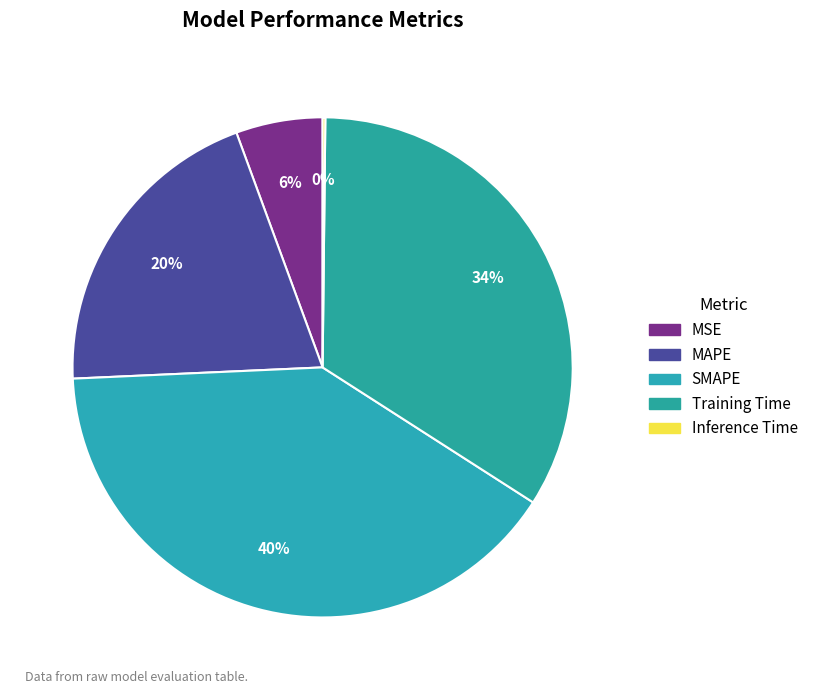

What percentage is NOT represented by MAPE?

79.9%